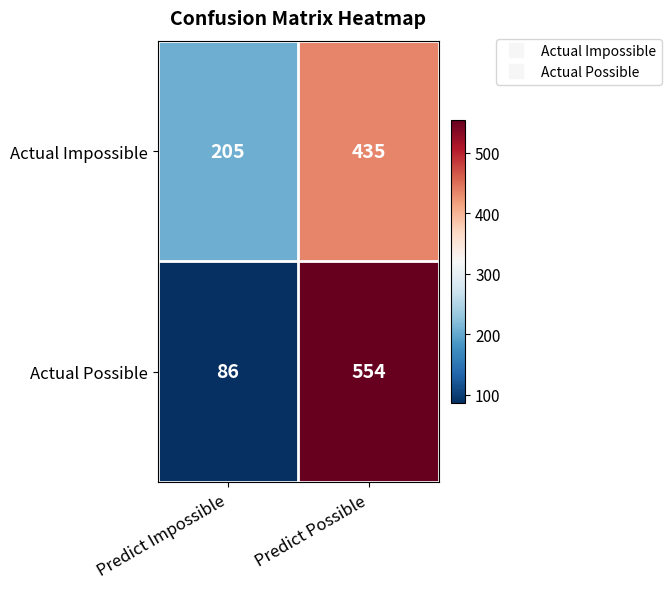

Is the value of Actual Impossible at Predict Impossible greater than the value of Actual Possible at Predict Possible?

No